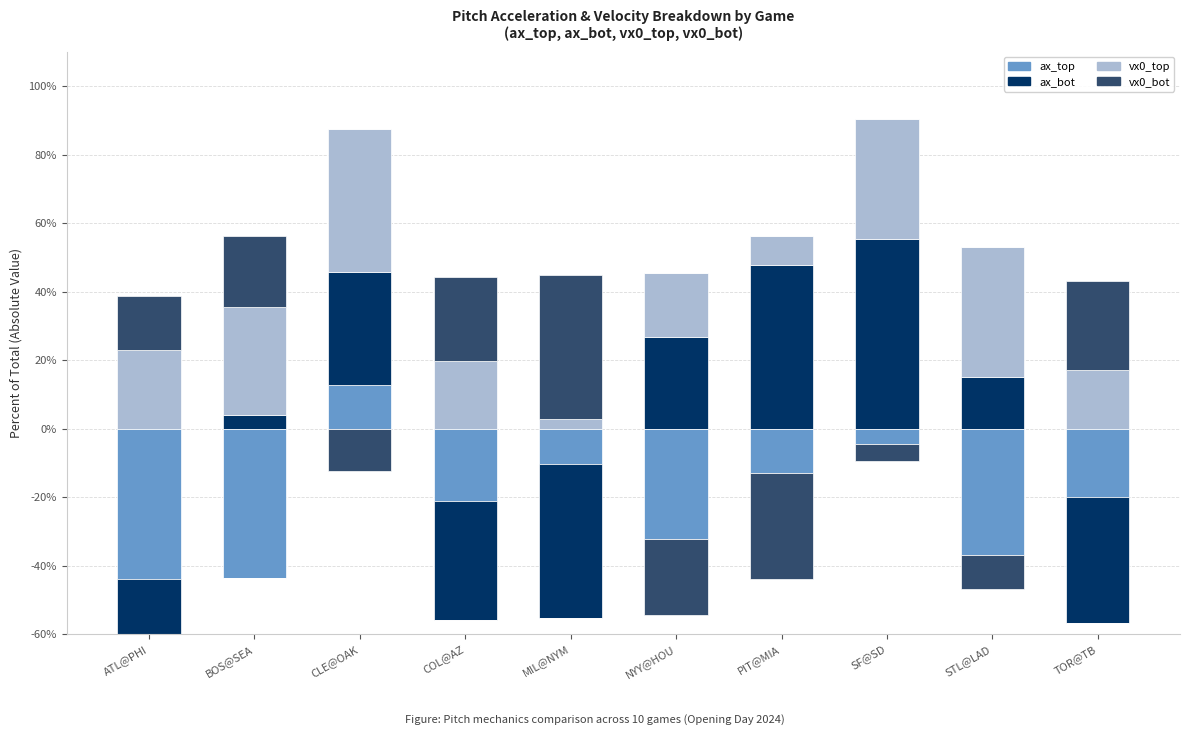

What is the label of the 2nd bar from the left?

BOS@SEA